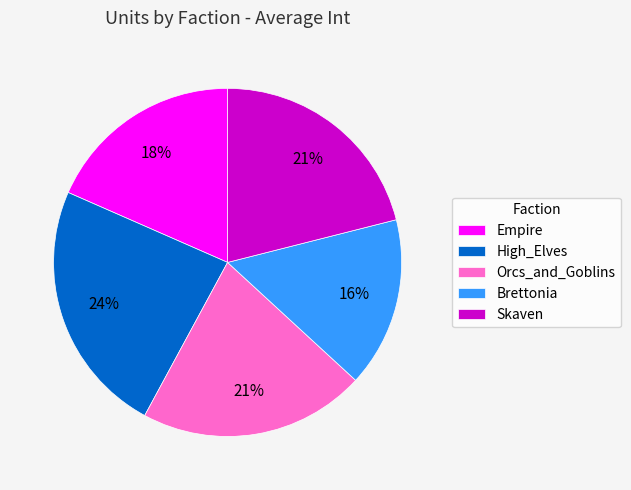

Does Empire represent more than half of the total?

No